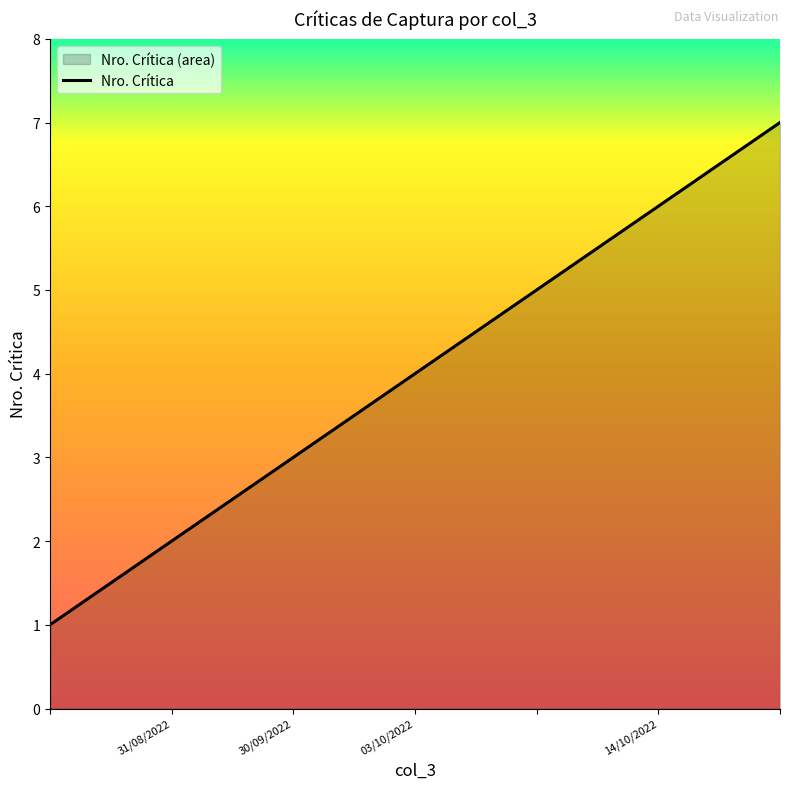

What is the average value?

4